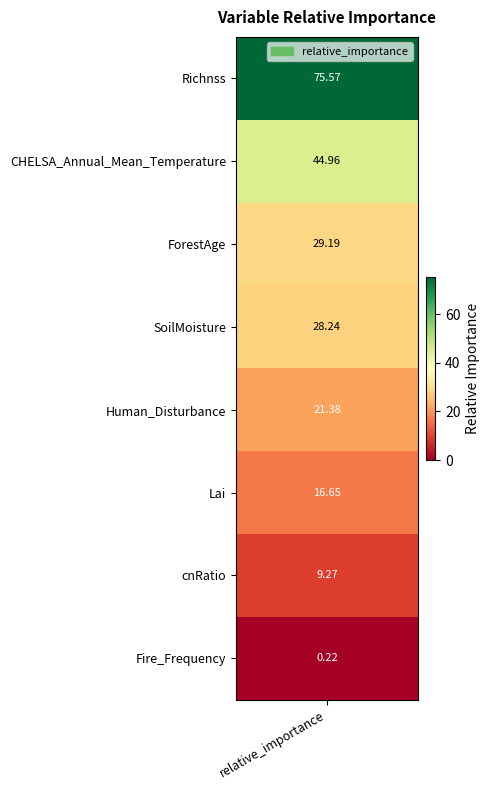

True or false: the data shows 45.0 at CHELSA_Annual_Mean_Temperature.

True